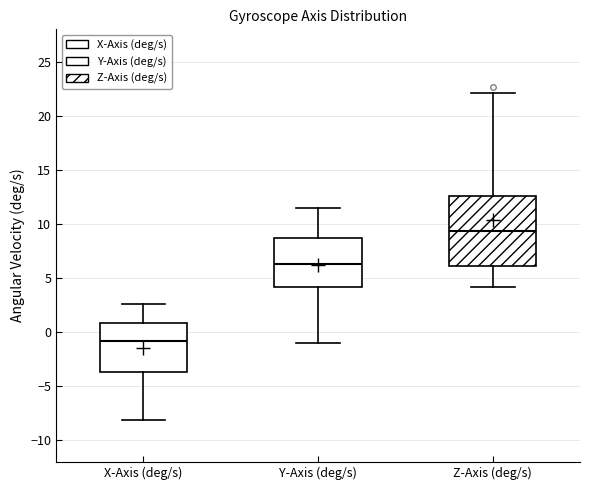

Reading left to right, transcribe this box plot: for each box, give where its median line is, the range the box spans, and where its two whiskers end, as read against the y-axis. The values are not printed on the chart, so give them approximately, as read against the axis.

X-Axis (deg/s): median -1.0, box -3.5 to 1.0, whiskers -8.0 to 2.5
Y-Axis (deg/s): median 6.5, box 4.0 to 8.5, whiskers -1.0 to 11.5
Z-Axis (deg/s): median 9.5, box 6.0 to 12.5, whiskers 4.0 to 22.0